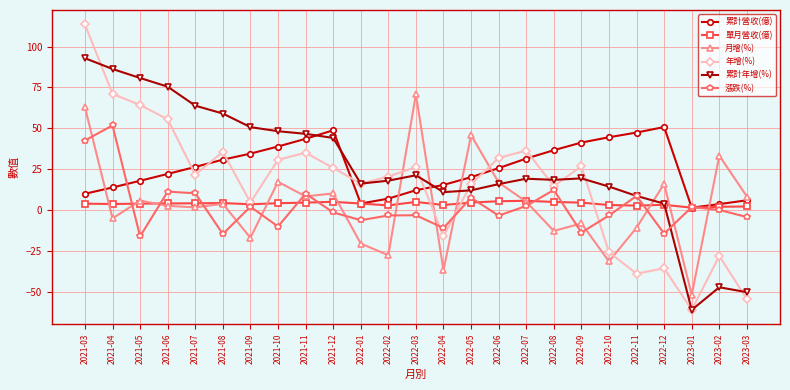

Is the value of 單月營收(億) at 2022-08 greater than the value of 累計營收(億) at 2021-12?

No